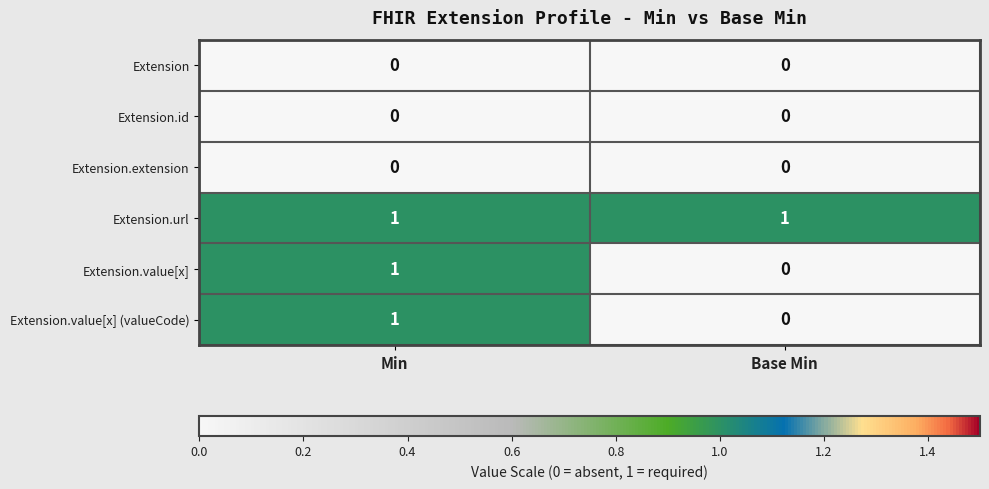

Is it true that Extension.value[x] equals 1 at Min?

True